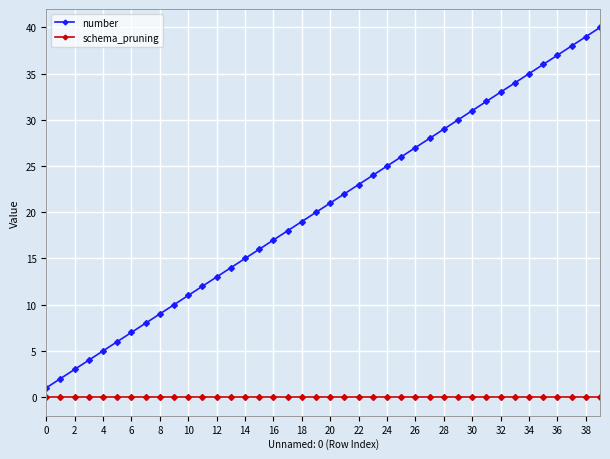

Which series has the largest total across all categories?

number